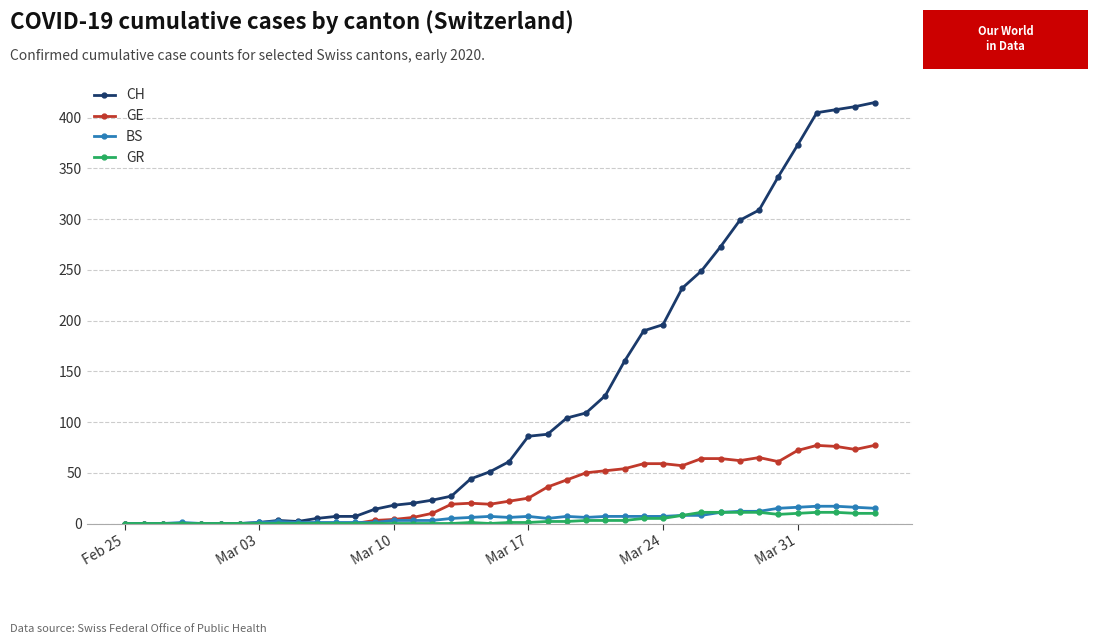

True or false: GE has more than 0 points higher than both neighbors.

True